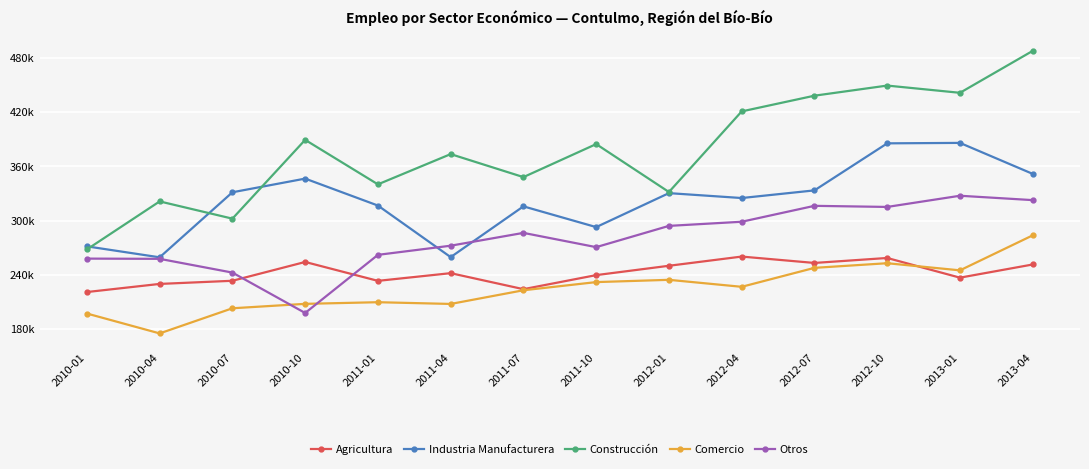

Is the value of Construcción at 2010-07 greater than the value of Otros at 2012-07?

No